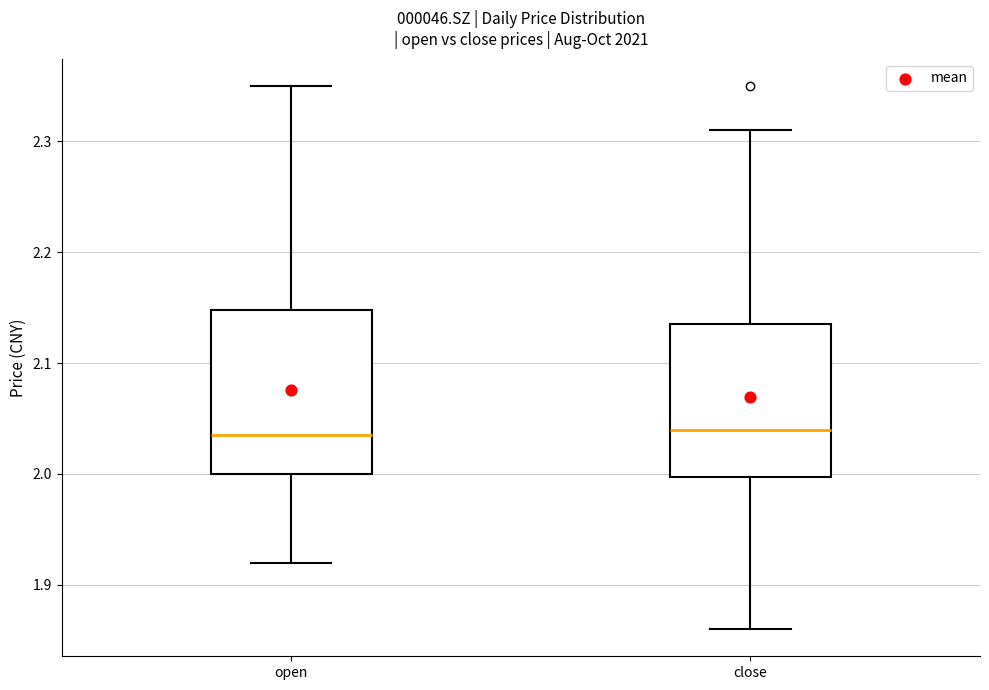

Comparing the boxes themselves (not the whiskers), which one is the tallest?

open